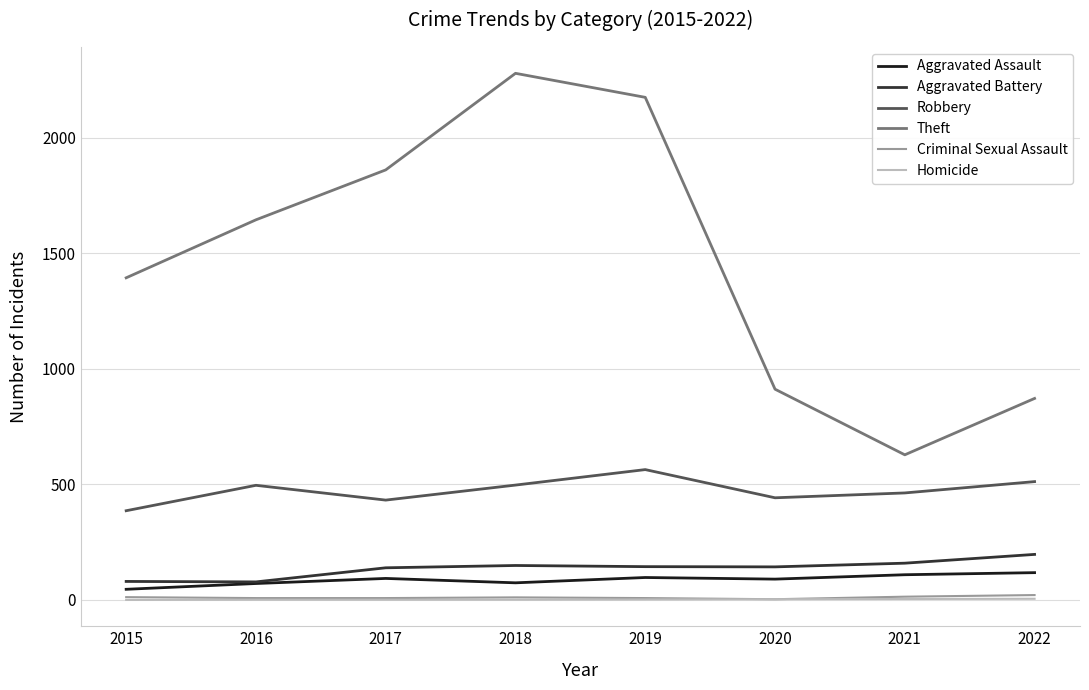

What is the difference between the maximum and second lowest values in the Criminal Sexual Assault series?

13